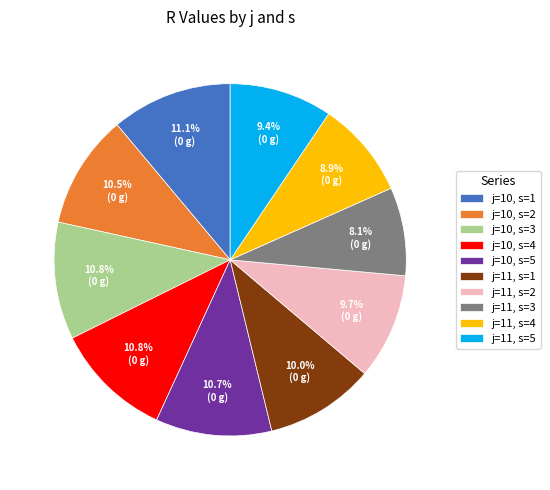

Which has a higher value, j=10, s=4 or j=11, s=3?

j=10, s=4